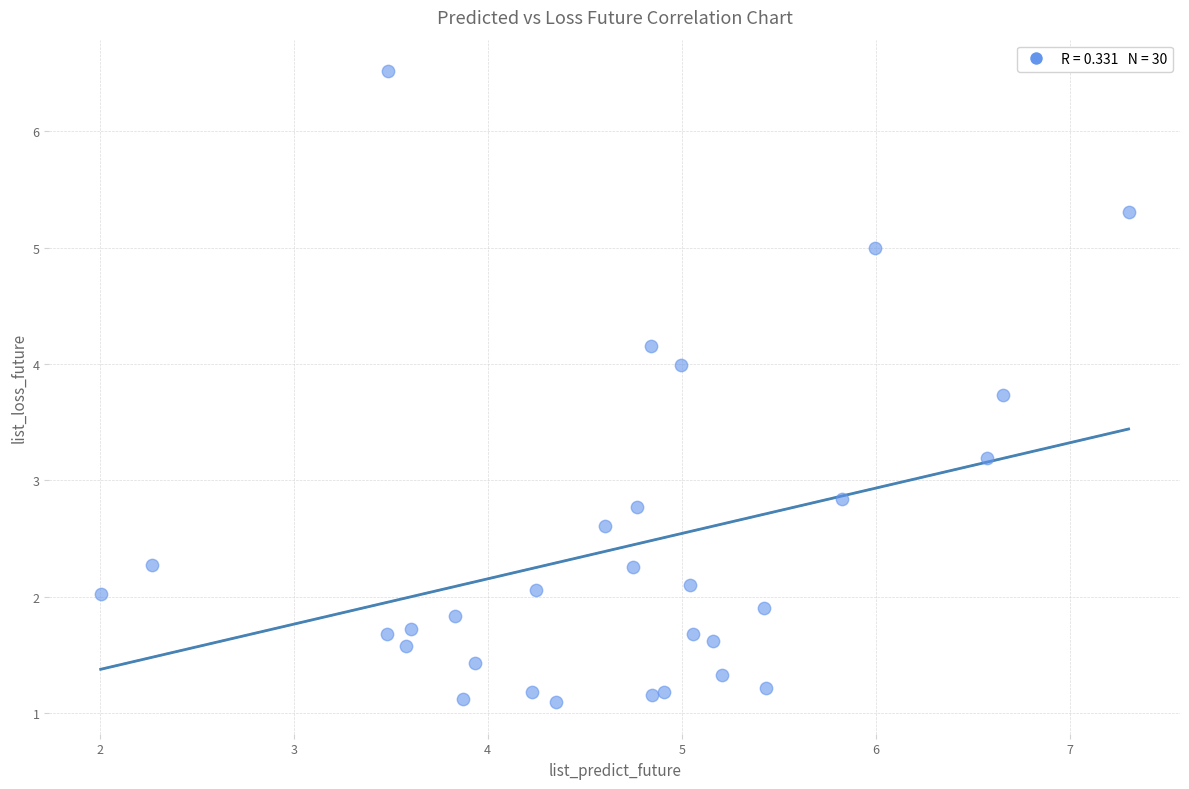

What is the range of Y values (max minus min)?

5.4